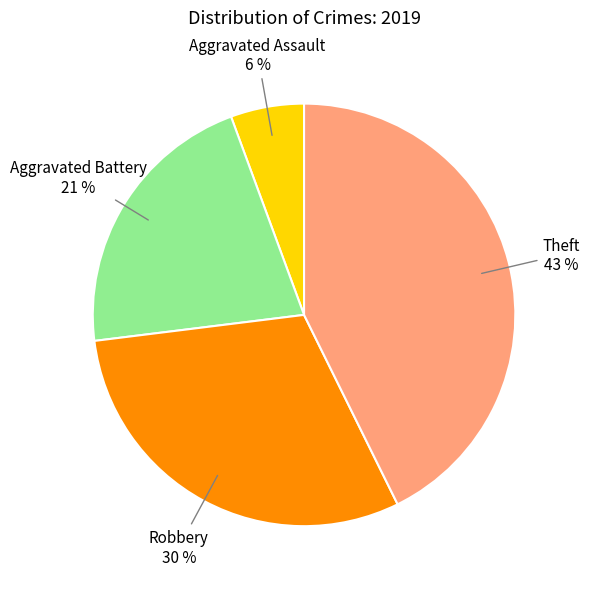

Is there any slice that represents more than half of the pie?

No